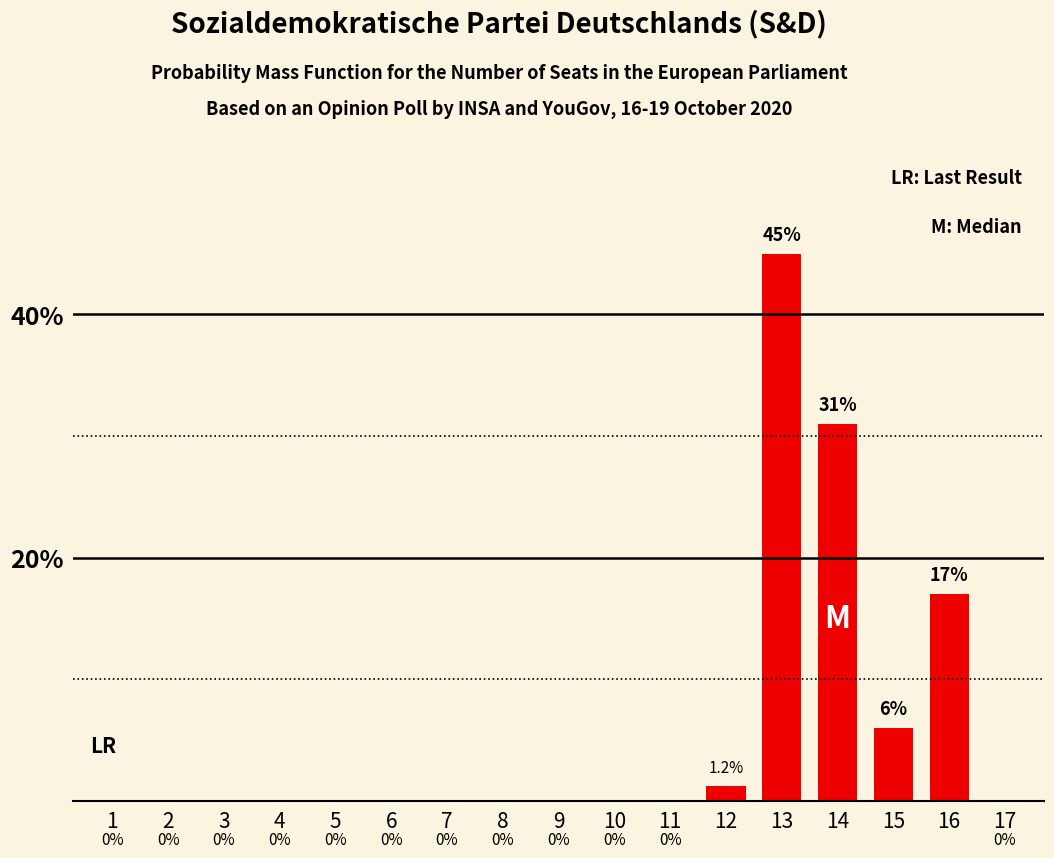

The value at 13 is 45.0. True or false?

True